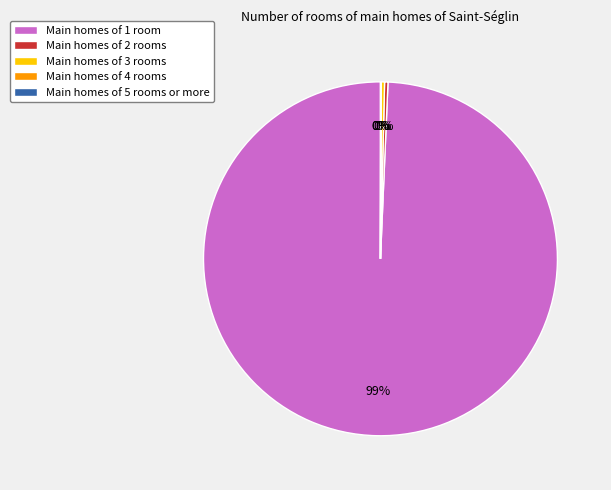

The Main homes of 1 room slice represents 99% of the pie. True or false?

True